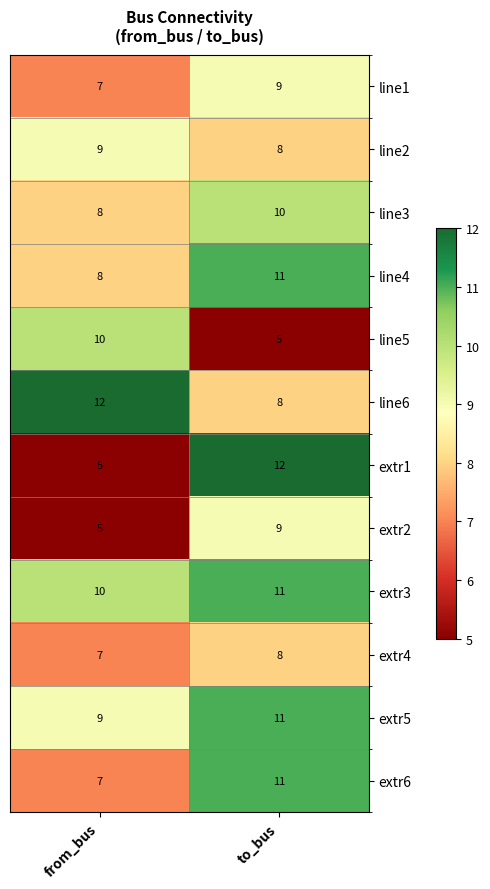

What is the sum of the extr5 values at to_bus and from_bus?

20